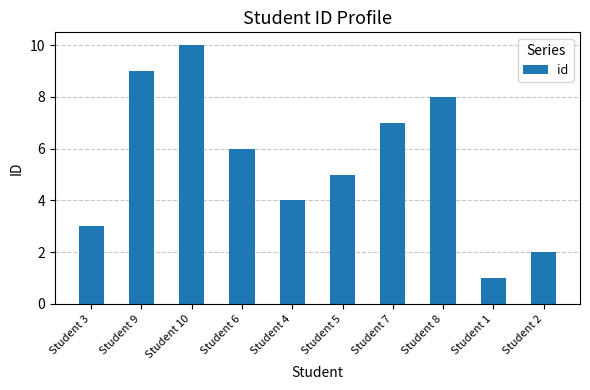

Approximately how many times larger is the value at Student 8 compared to Student 4?

2.0